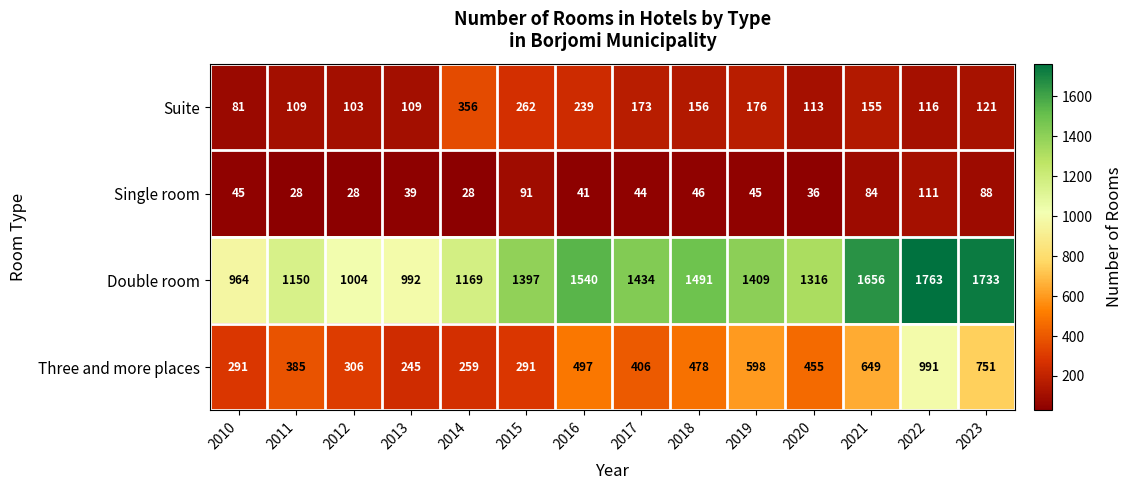

Read the Three and more places value at 2012, to the nearest 50.

300